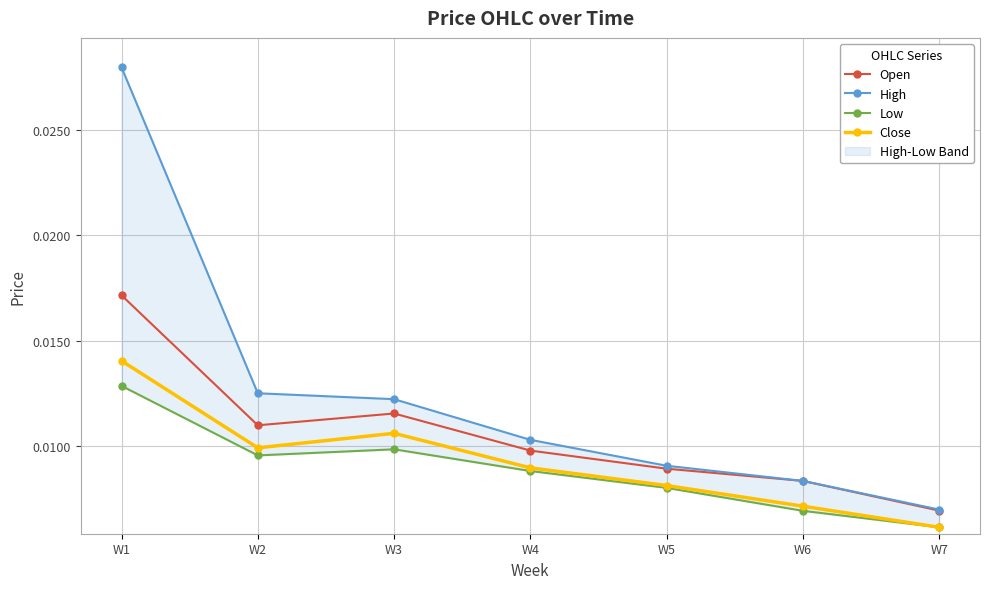

True or false: Close and Open cross at least once.

False